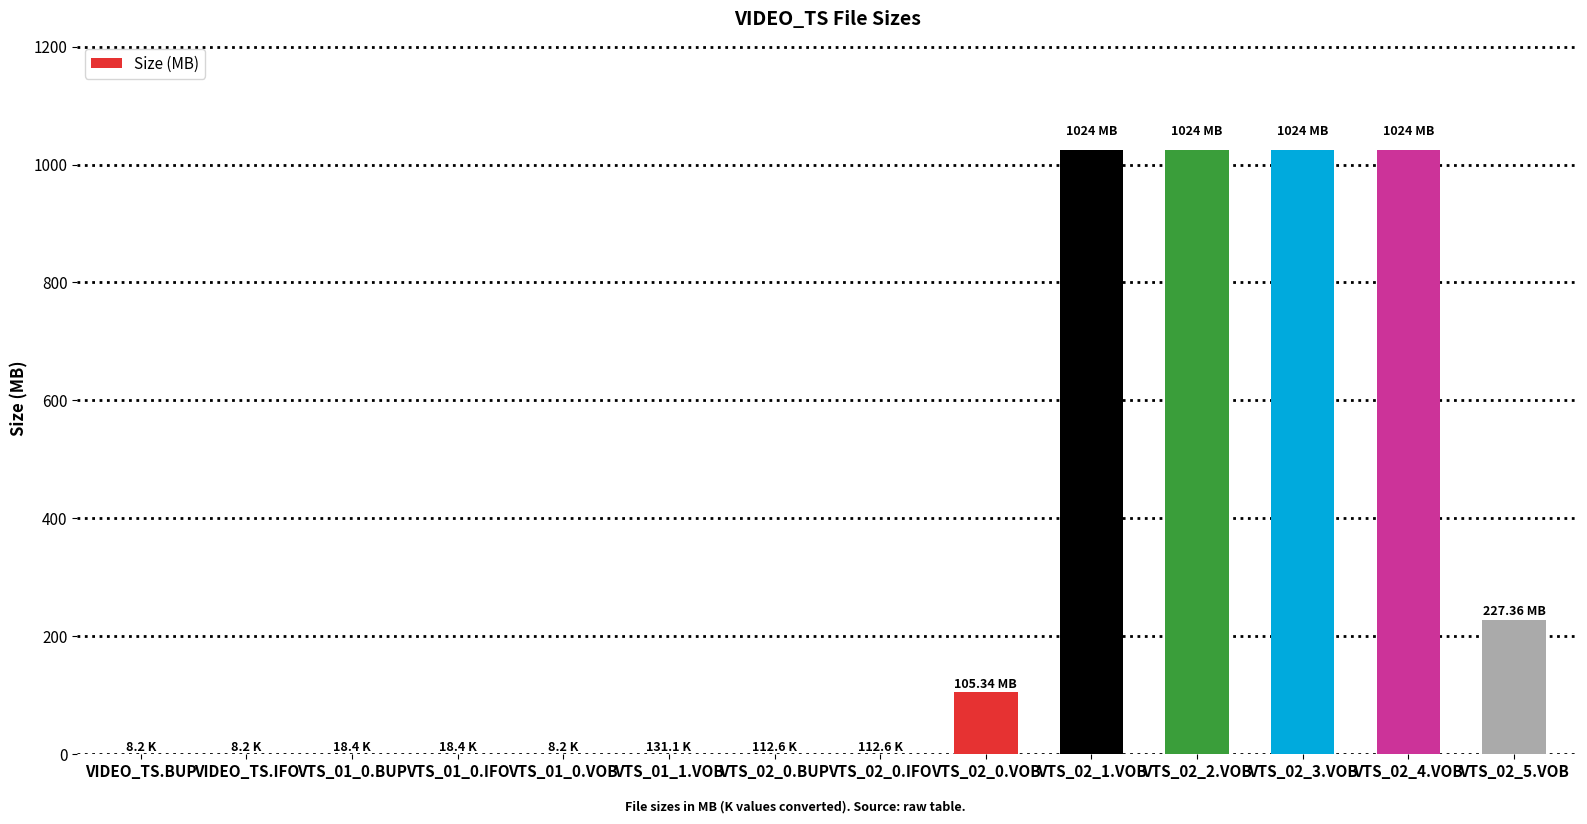

Which has a higher value, VTS_02_0.VOB or VTS_02_3.VOB?

VTS_02_3.VOB